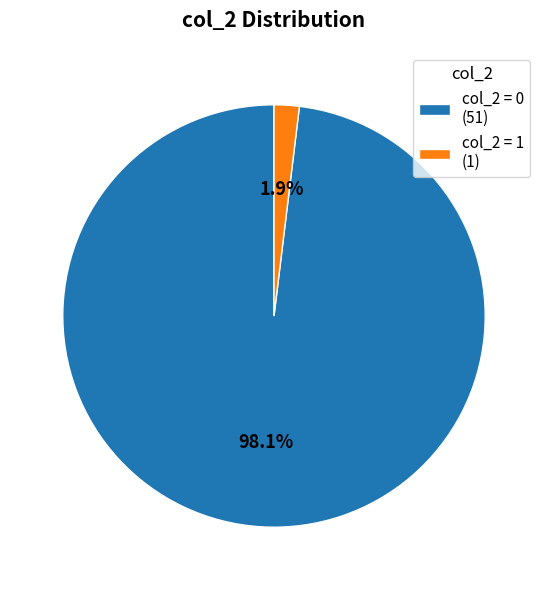

Between col_2 = 0 (51) and col_2 = 1 (1), which is larger?

col_2 = 0 (51)